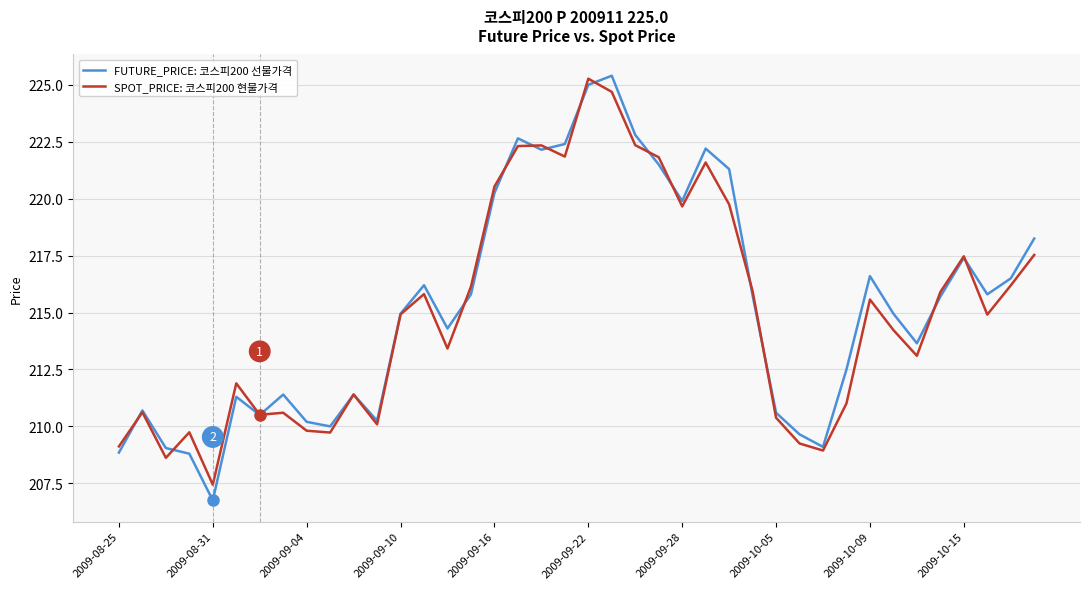

How many interior local valleys does the FUTURE_PRICE: 코스피200 선물가격 series have?

10